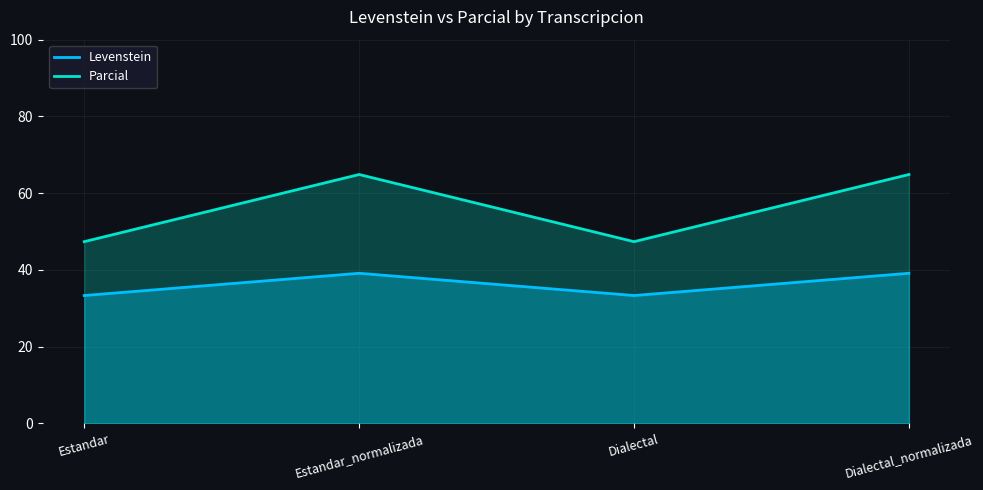

At which category does the chart reach its minimum across all series?

Estandar